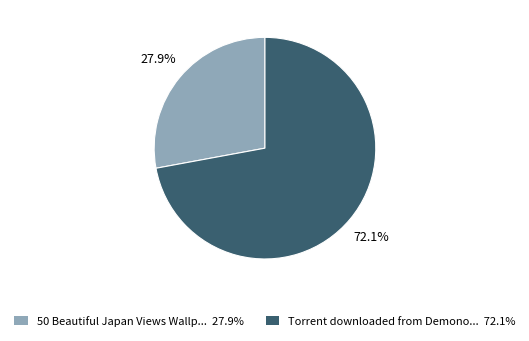

Is there any slice that represents more than half of the pie?

Yes